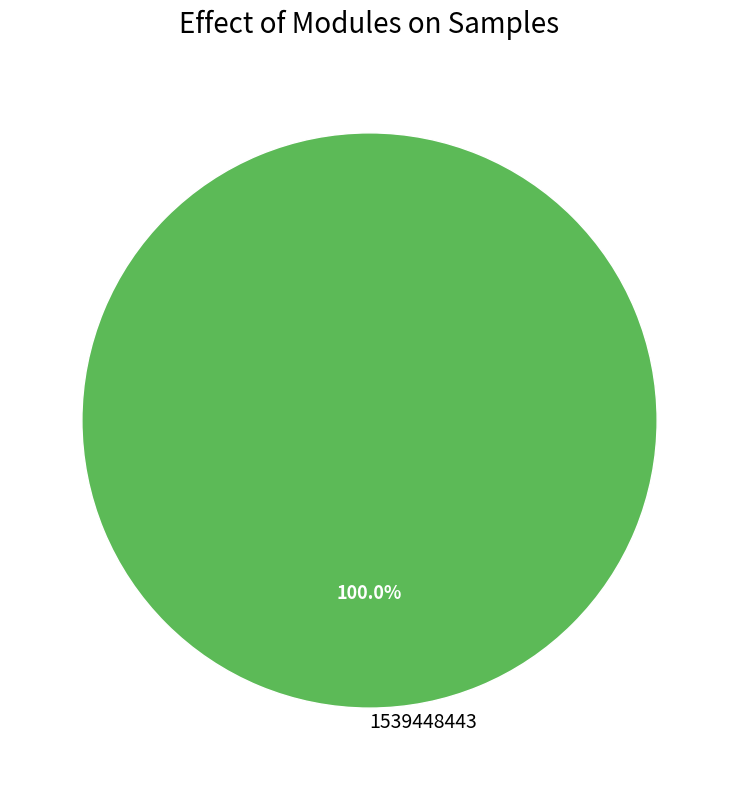

Does 1539448443 account for over 50% of the chart?

Yes